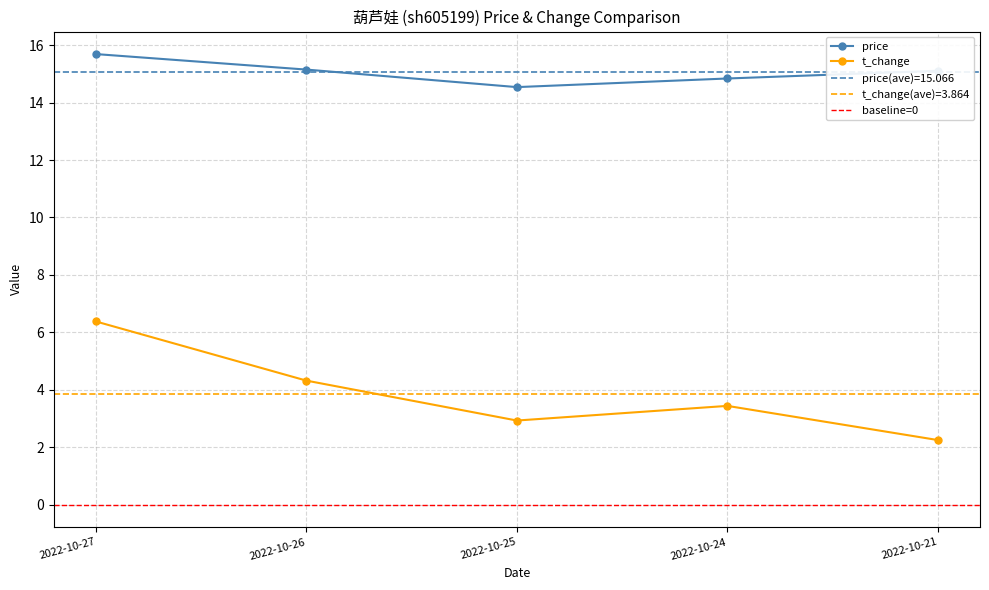

What is the difference between the second highest and second lowest values in the price series?

0.3